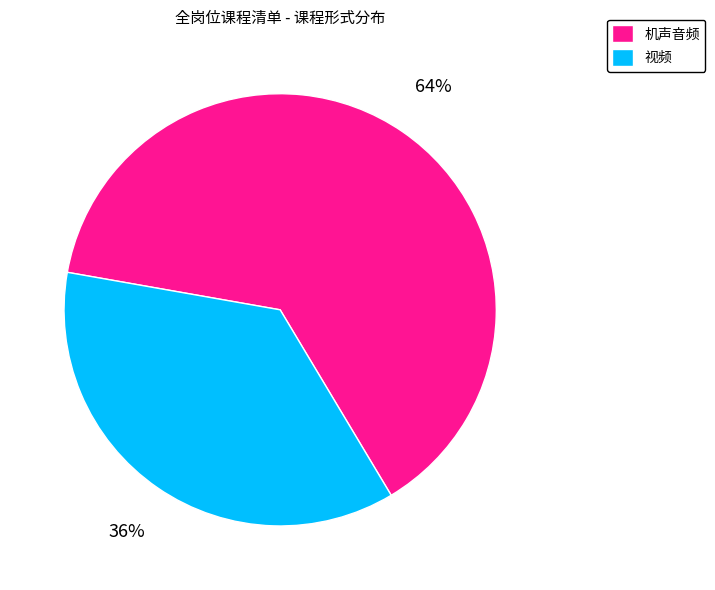

Which has a higher value, 视频 or 机声音频?

机声音频